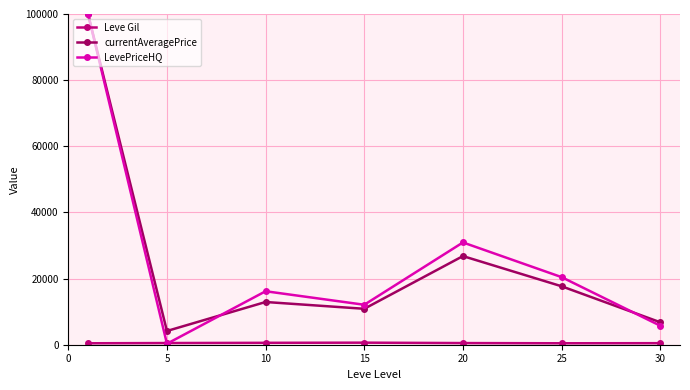

True or false: currentAveragePrice has more than 2 points higher than both neighbors.

False